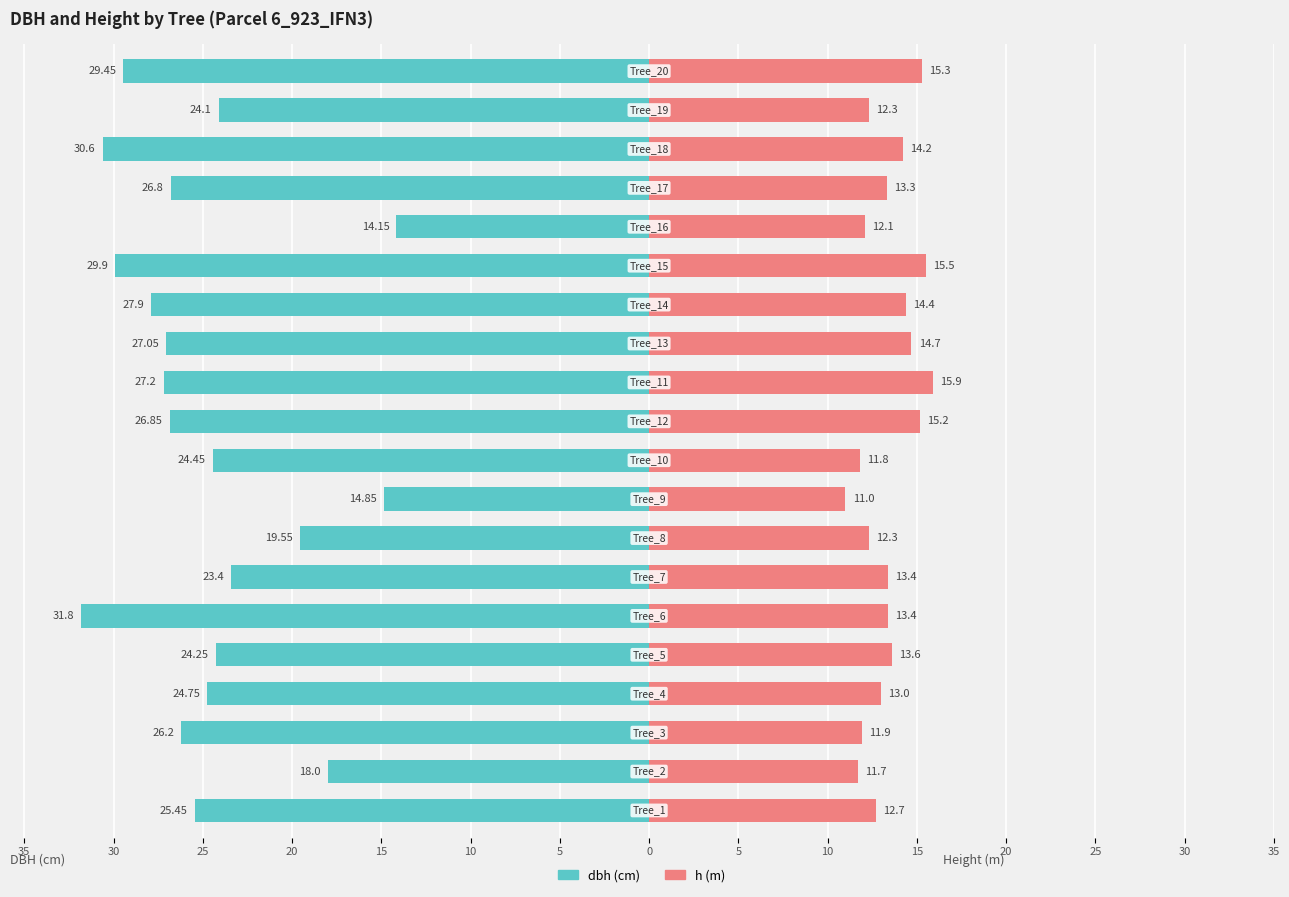

What is the lowest value of the h series?

11.0